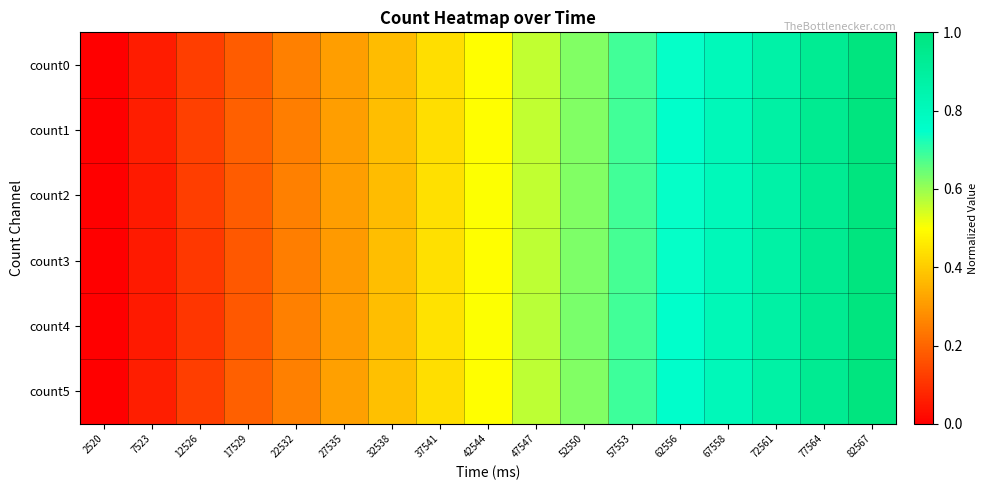

Reading left to right, transcribe all the data shown in this chart.

count0: 2520=0.0	7523=0.1	12526=0.1	17529=0.2	22532=0.3	27535=0.3	32538=0.4	37541=0.4	42544=0.5	47547=0.6	52550=0.6	57553=0.7	62556=0.7	67558=0.8	72561=0.9	77564=0.9	82567=1.0
count1: 2520=0.0	7523=0.1	12526=0.1	17529=0.2	22532=0.2	27535=0.3	32538=0.4	37541=0.4	42544=0.5	47547=0.6	52550=0.6	57553=0.7	62556=0.7	67558=0.8	72561=0.9	77564=0.9	82567=1.0
count2: 2520=0.0	7523=0.1	12526=0.1	17529=0.2	22532=0.3	27535=0.3	32538=0.4	37541=0.4	42544=0.5	47547=0.6	52550=0.6	57553=0.7	62556=0.7	67558=0.8	72561=0.9	77564=0.9	82567=1.0
count3: 2520=0.0	7523=0.1	12526=0.1	17529=0.2	22532=0.2	27535=0.3	32538=0.4	37541=0.4	42544=0.5	47547=0.6	52550=0.6	57553=0.7	62556=0.7	67558=0.8	72561=0.9	77564=0.9	82567=1.0
count4: 2520=0.0	7523=0.1	12526=0.1	17529=0.2	22532=0.3	27535=0.3	32538=0.4	37541=0.4	42544=0.5	47547=0.6	52550=0.6	57553=0.7	62556=0.7	67558=0.8	72561=0.9	77564=0.9	82567=1.0
count5: 2520=0.0	7523=0.1	12526=0.1	17529=0.2	22532=0.3	27535=0.3	32538=0.4	37541=0.4	42544=0.5	47547=0.6	52550=0.6	57553=0.7	62556=0.8	67558=0.8	72561=0.9	77564=0.9	82567=1.0